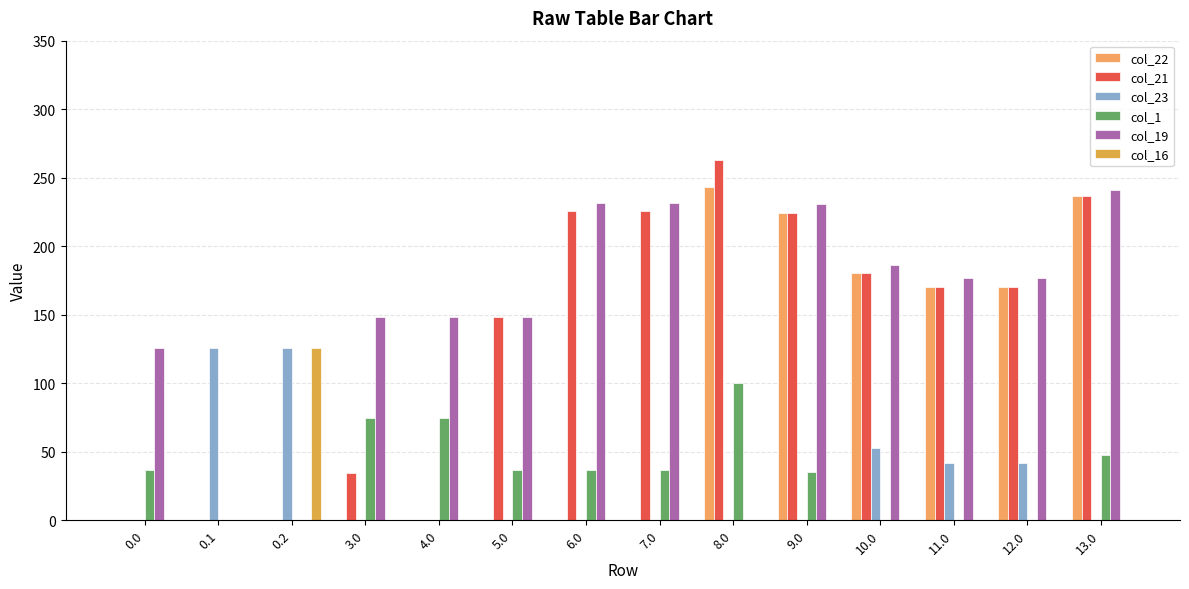

Which series has the largest total across all categories?

col_19